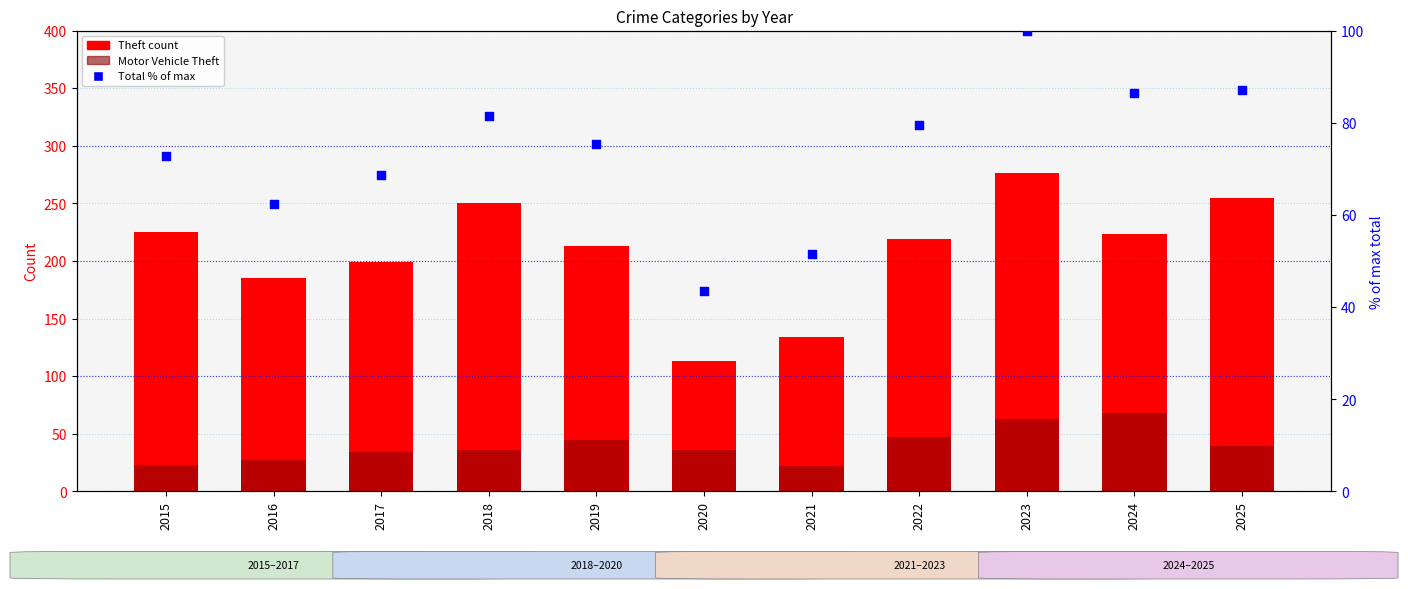

Which series contains the highest Y value?

Theft